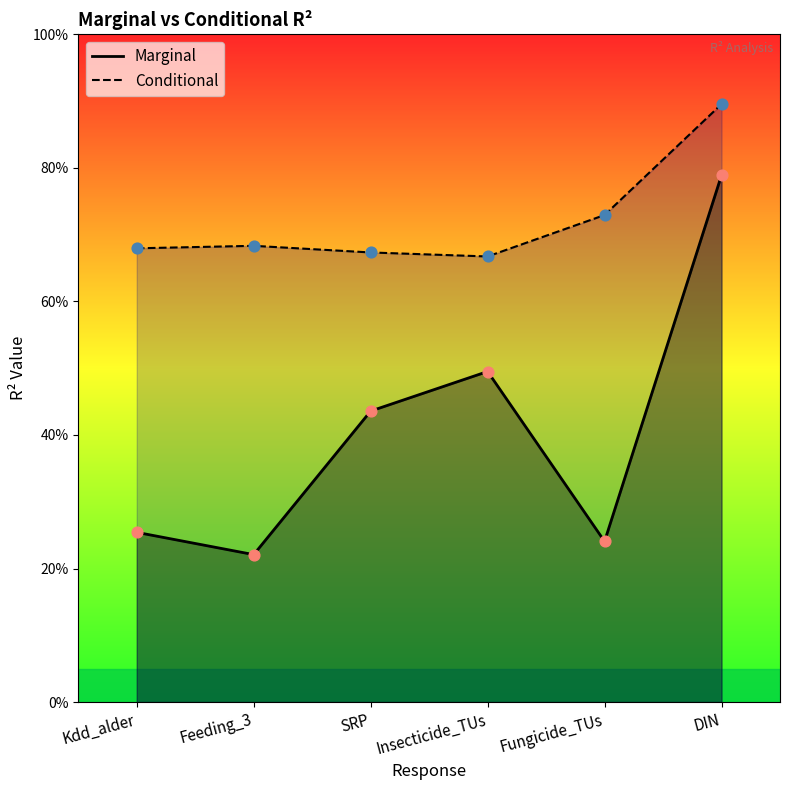

Which series reaches the minimum Y coordinate?

Marginal